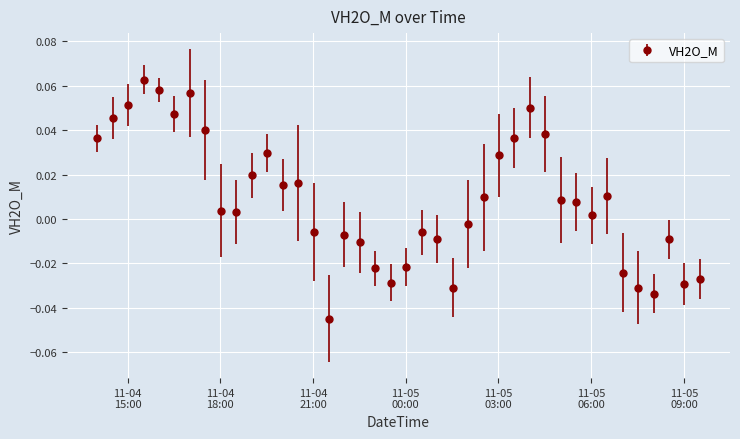

How many interior local peaks (higher than both neighbors) does the data have?

9